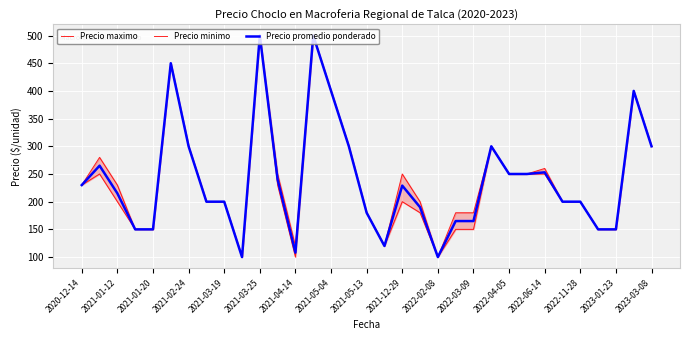

Rank the series at 29 from highest to lowest value.

Precio maximo, Precio minimo, Precio promedio ponderado